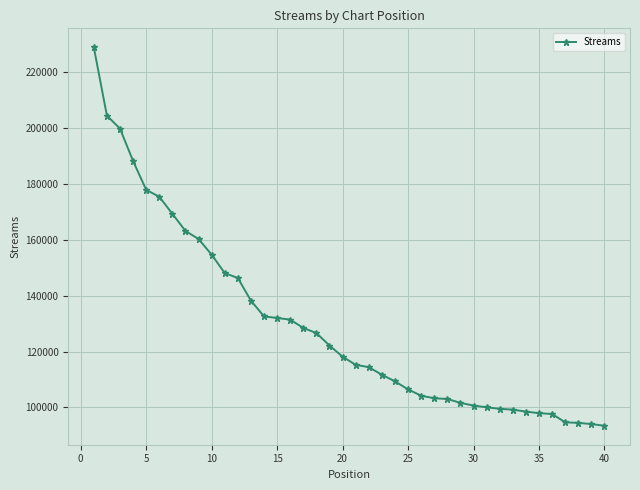

What is the value of the 20th point from the left?

118161